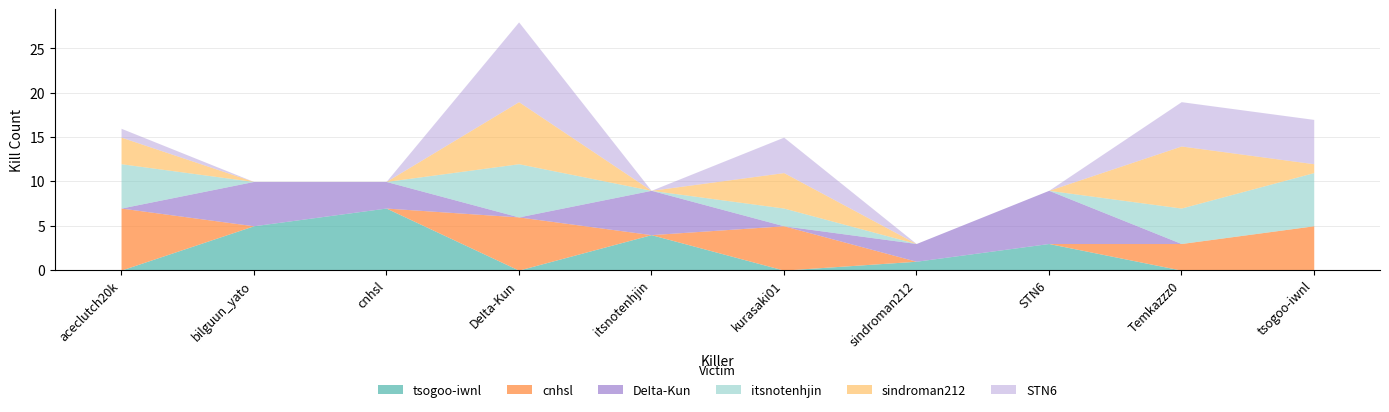

What is the value of the cnhsl point at the 1st from the left?

7